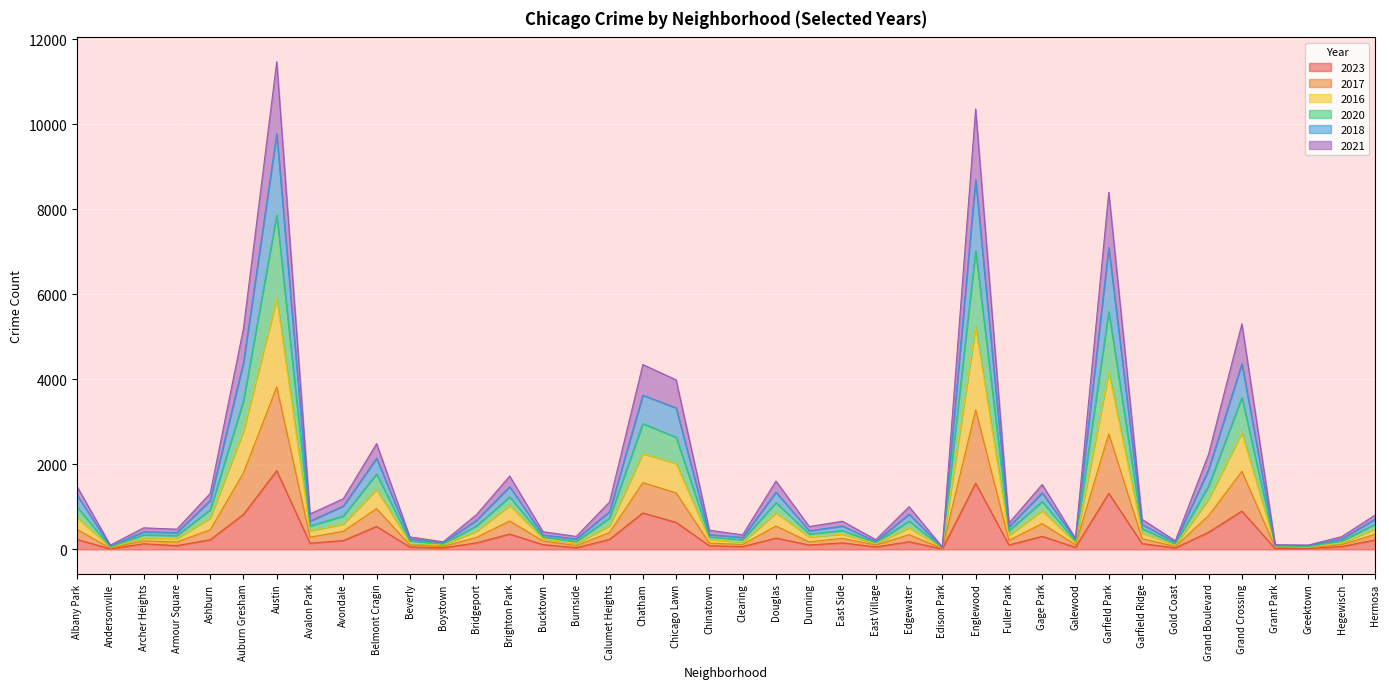

What are all the series names shown in the legend?

2023, 2017, 2016, 2020, 2018, 2021